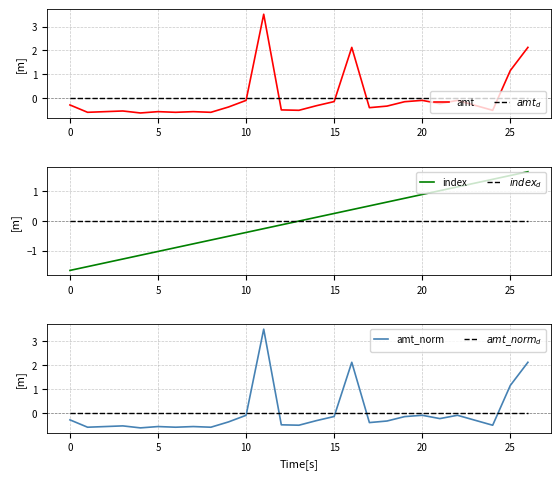

At how many categories does at least one series exceed 0?

14